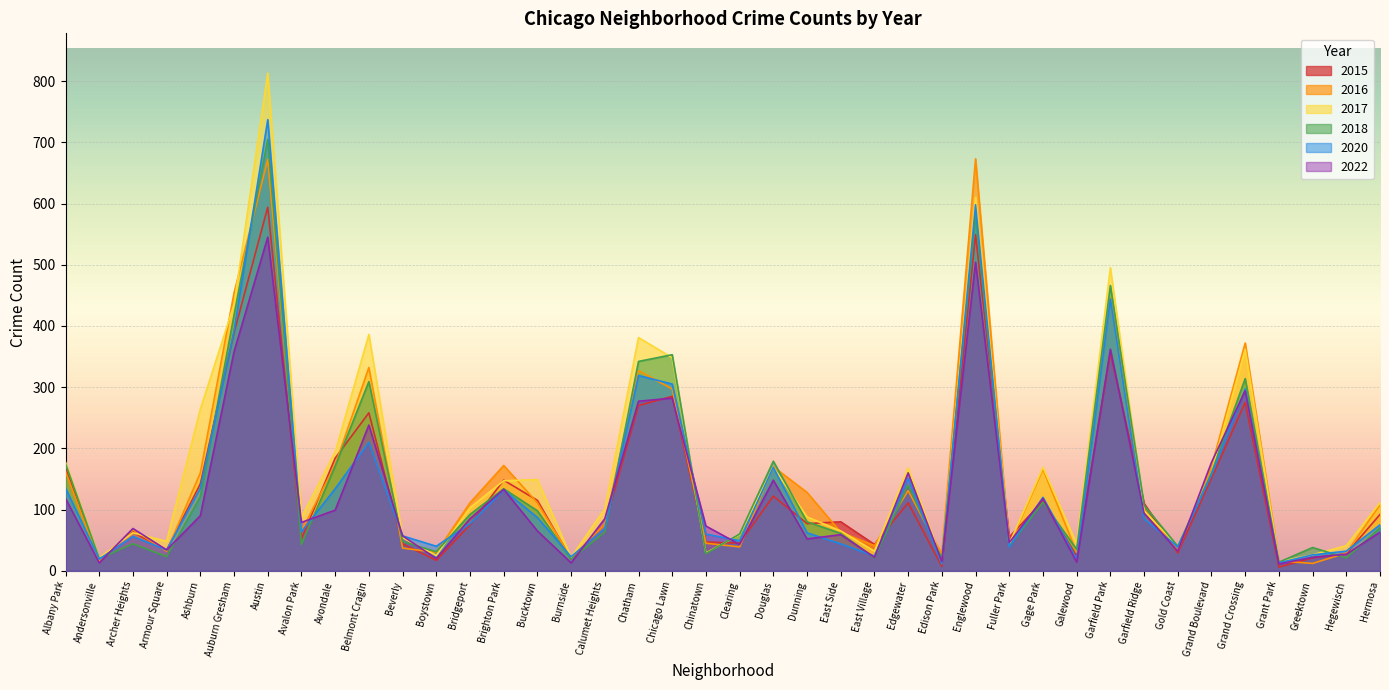

How many lines are shown in the chart?

6